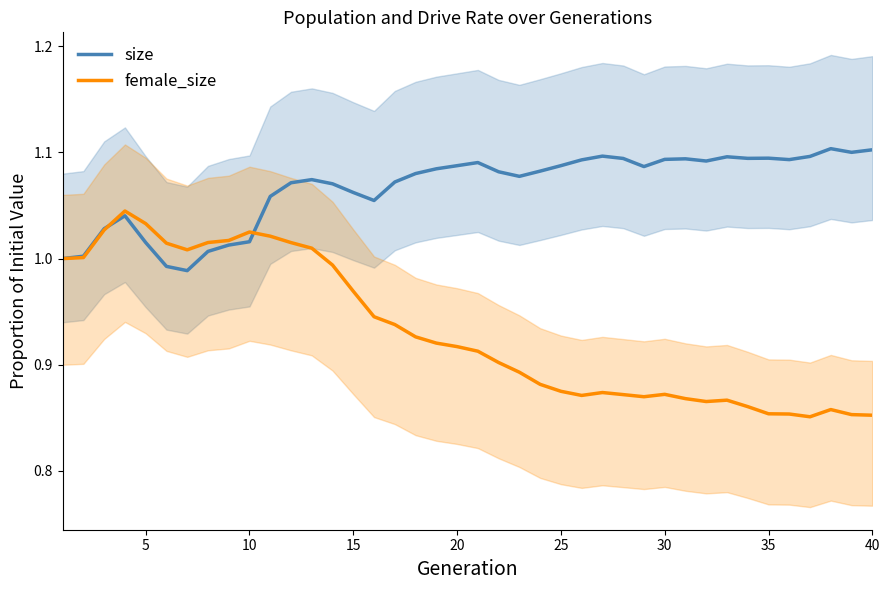

The value of size at 35 is 1.1. True or false?

True